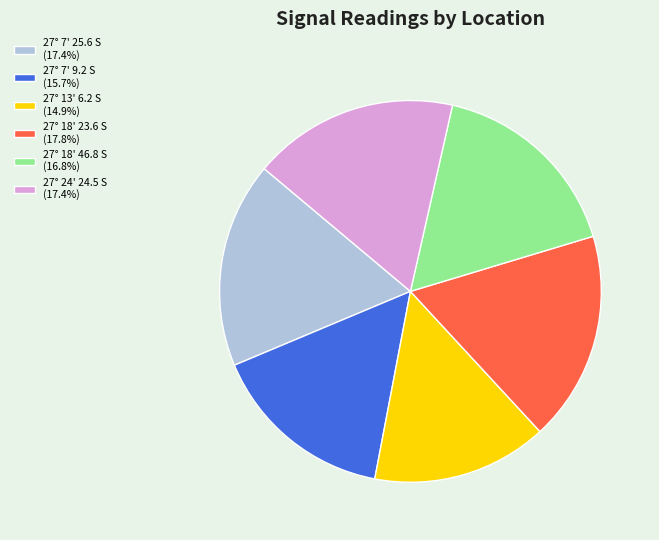

How many segments does this pie chart have?

6